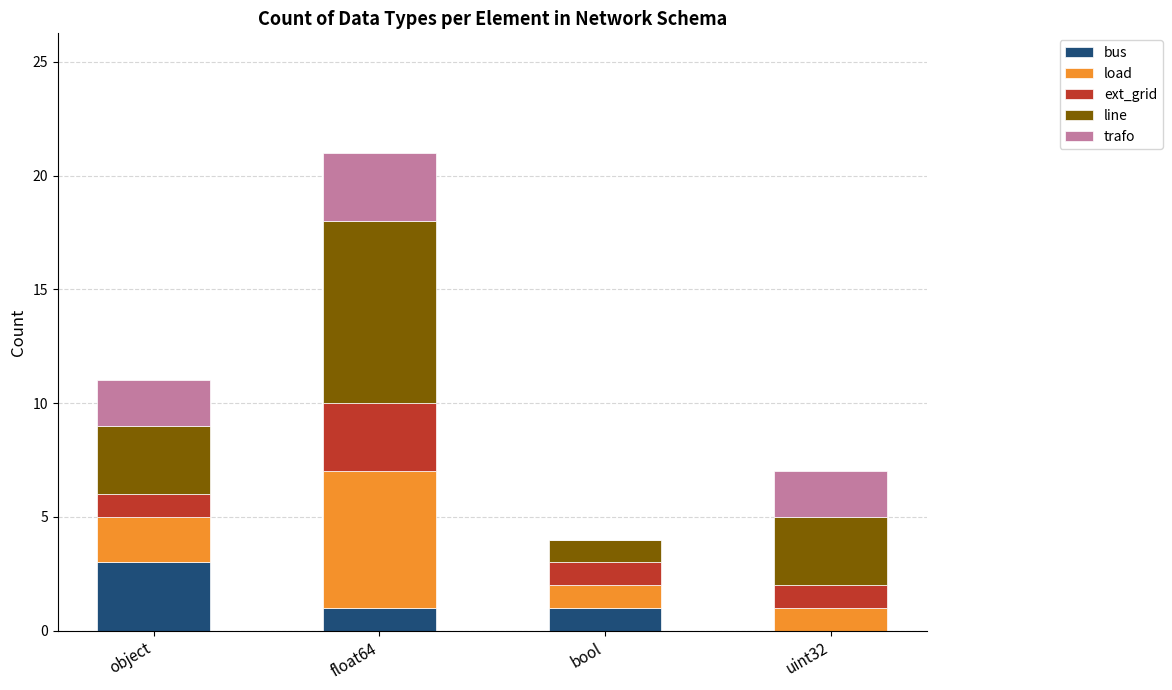

At which label does bus reach its peak?

object